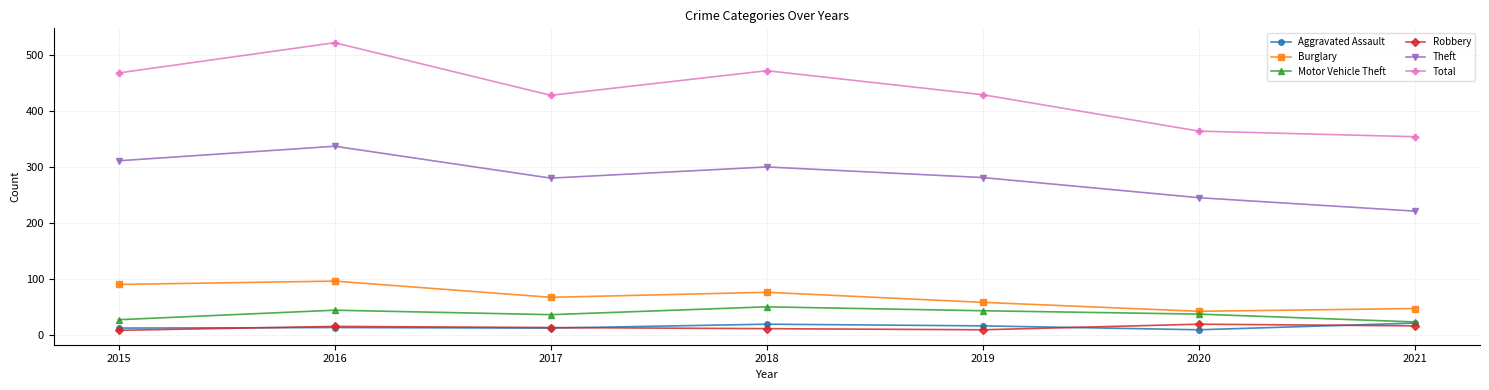

True or false: Robbery and Theft intersect in this chart.

False